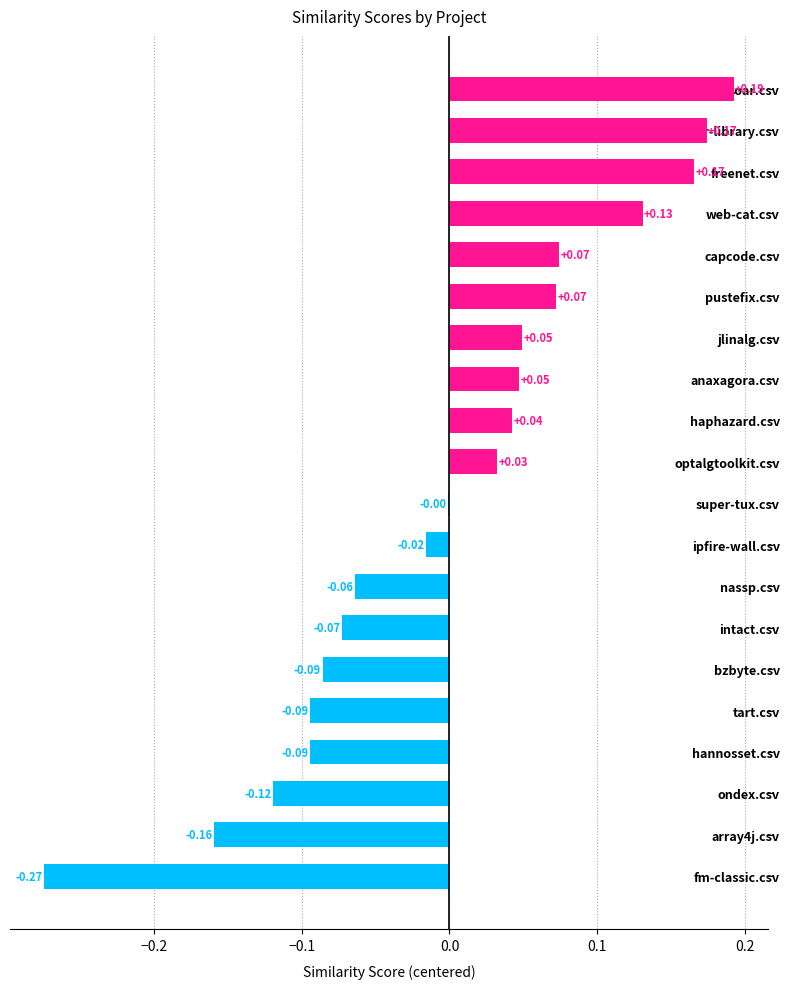

Where is the data nearest to the value 0?

super-tux.csv